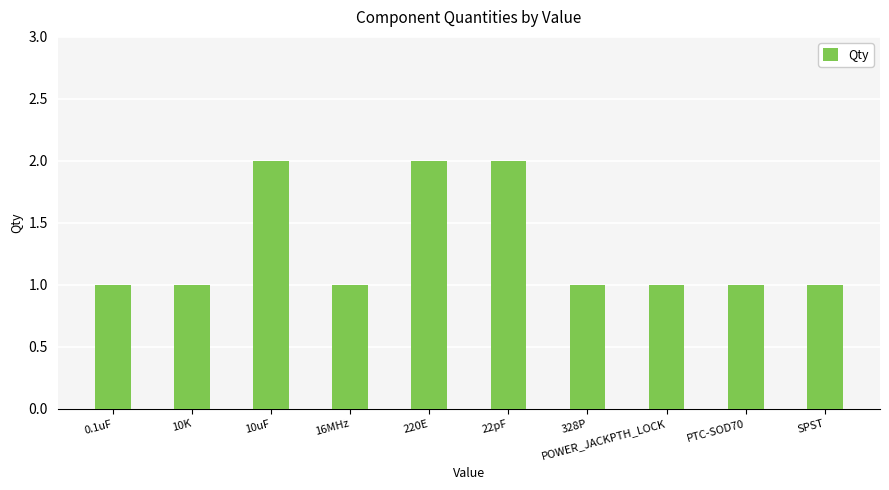

Is it true that the value at SPST is 1?

True